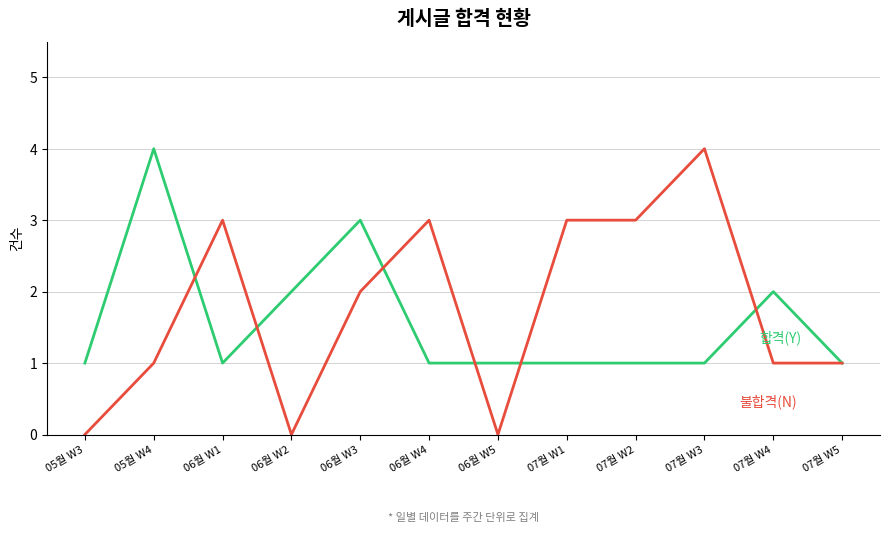

How many series are shown in this chart?

2